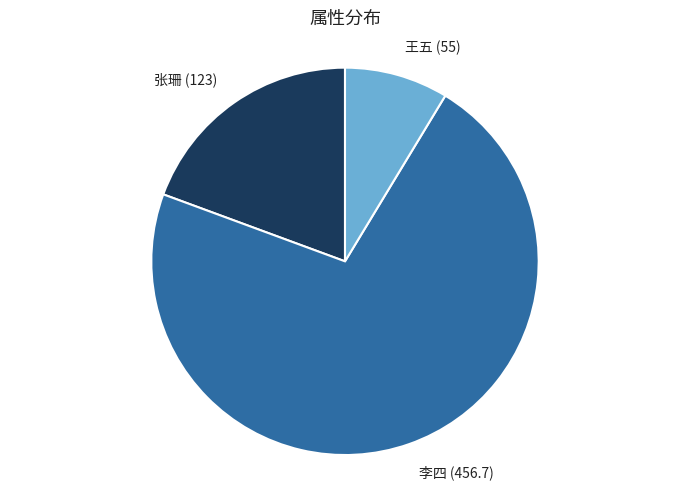

How many segments does this pie chart have?

3